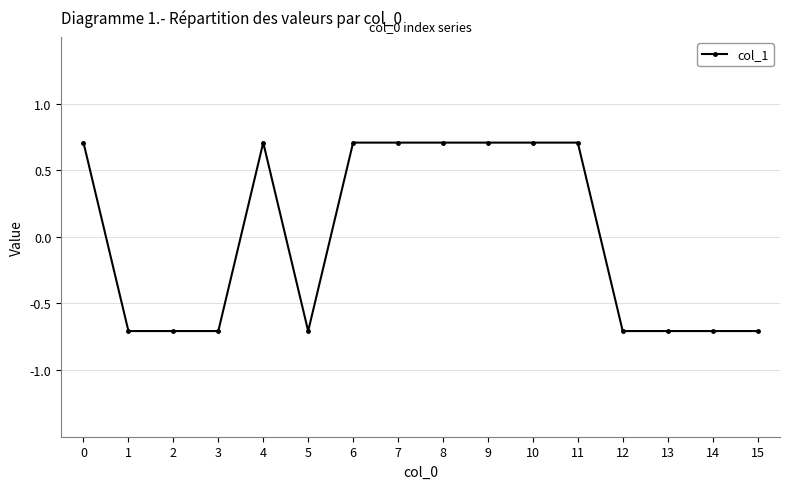

True or false: there are more than 0 points higher than both neighbors.

True